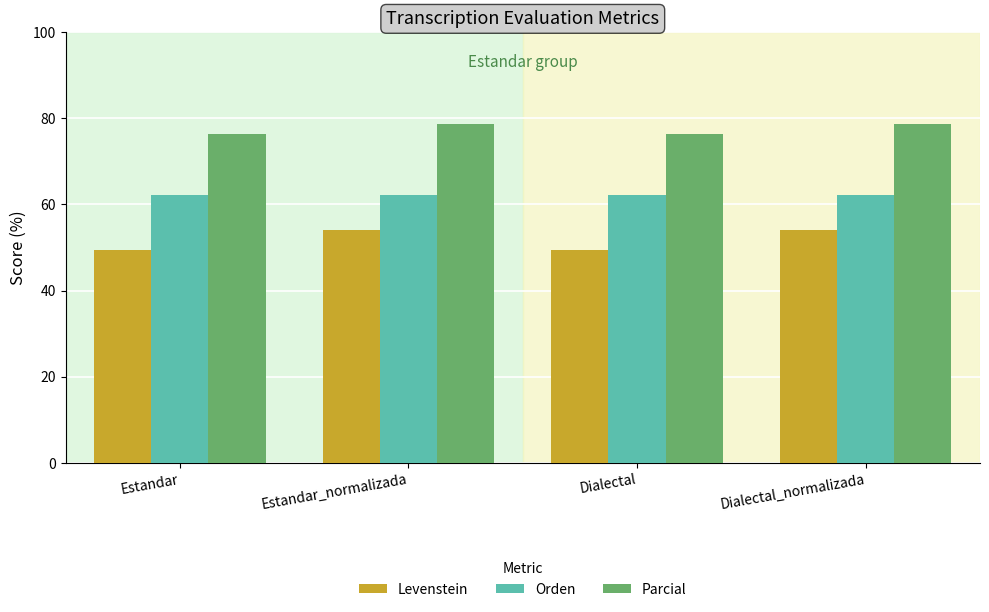

Which series has the largest total across all categories?

Parcial